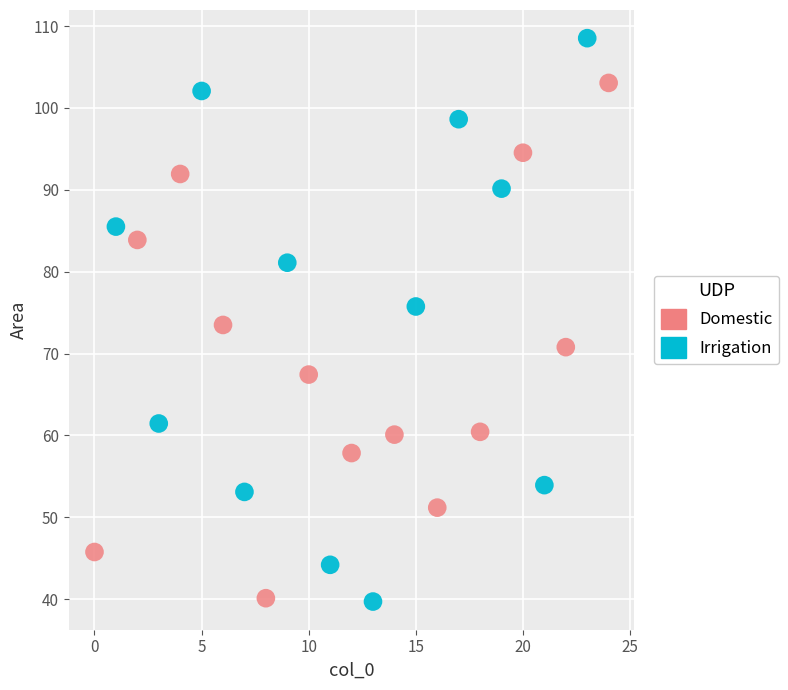

Which series contains the highest Y value?

Irrigation